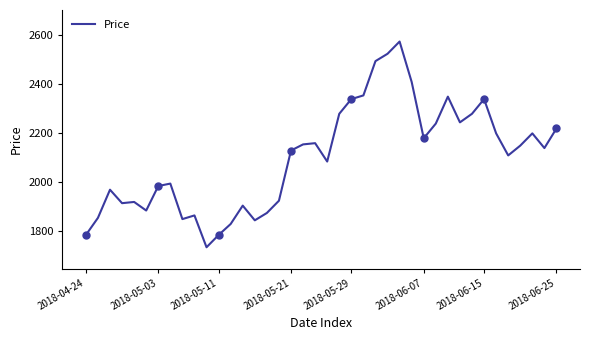

The value of Price at 2018-06-15 is 1039. True or false?

False